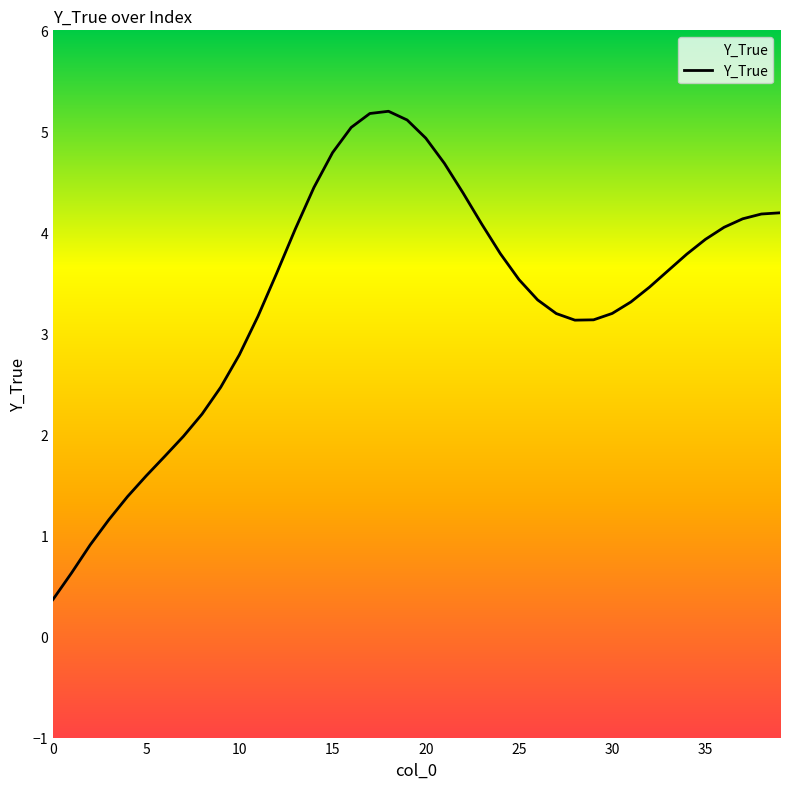

Where is the first local maximum?

18